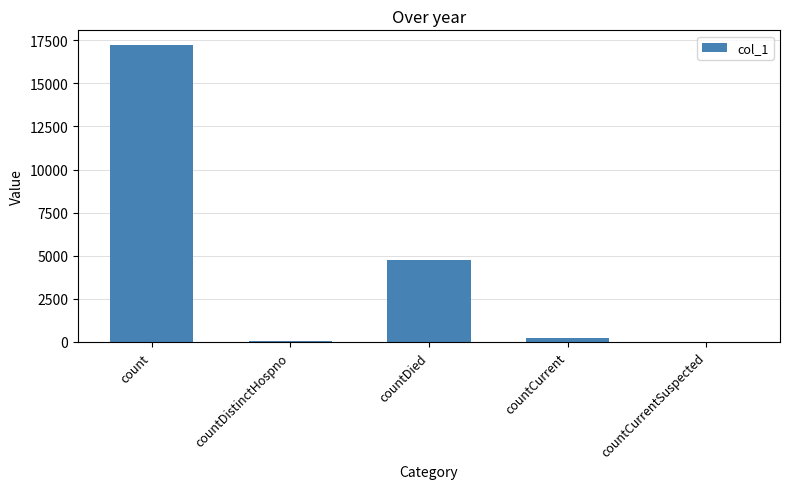

What is the sum of all values?

22232